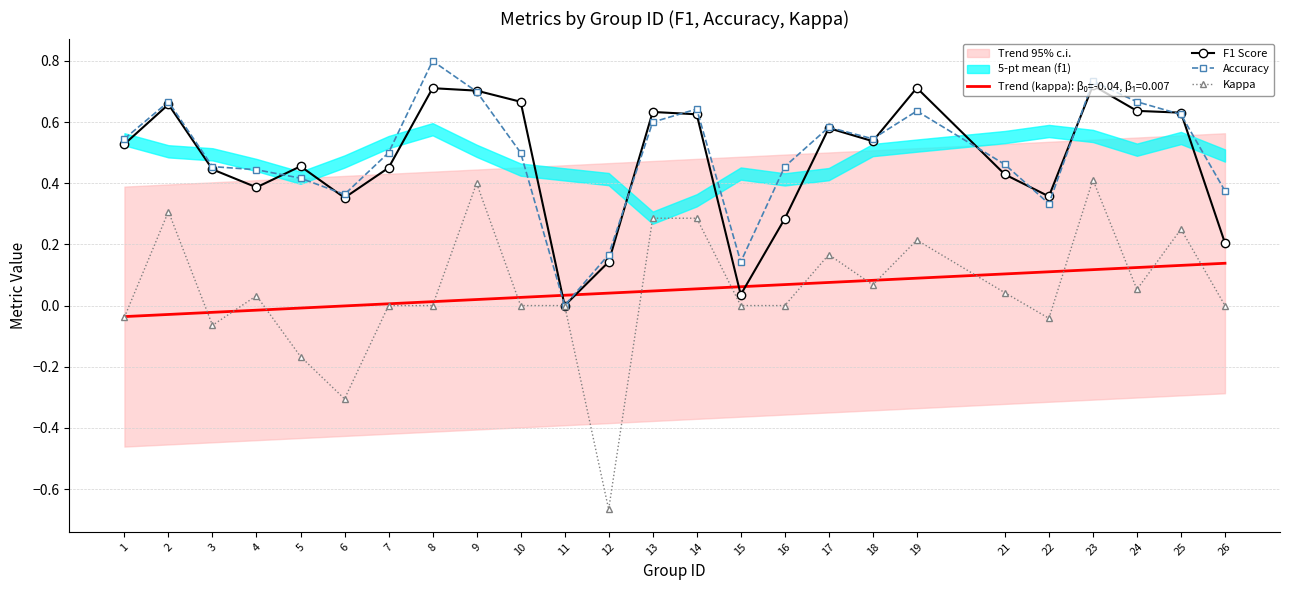

True or false: Kappa and Accuracy cross at least once.

False